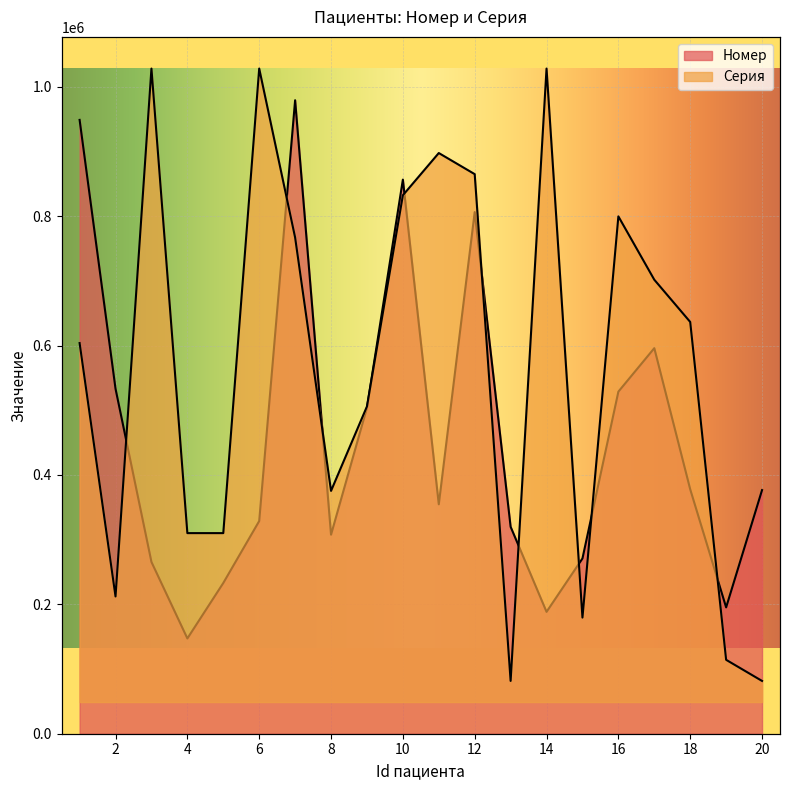

After their last crossing, which series has the higher values: Серия or Номер?

Номер